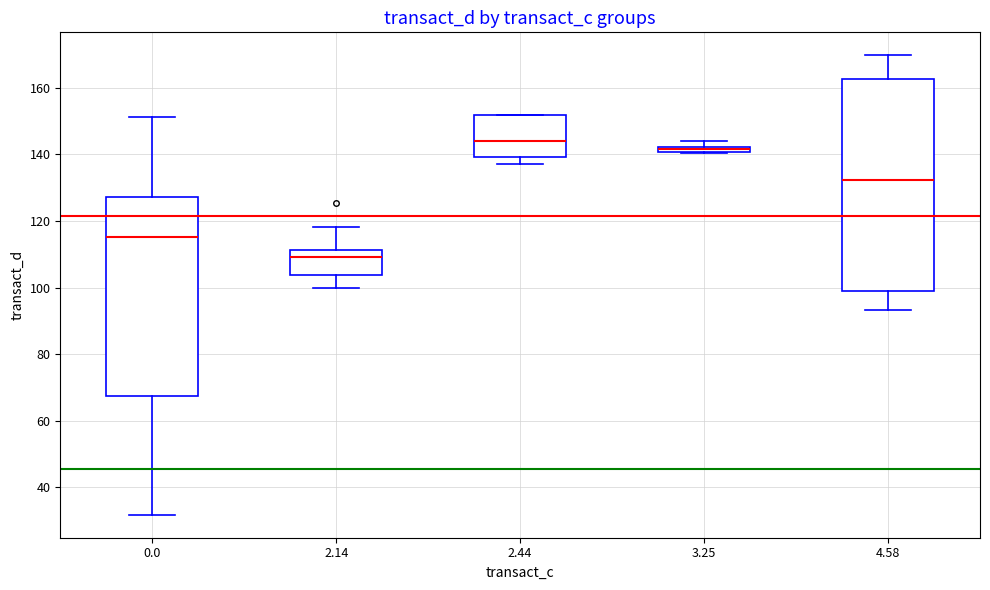

Which box's median line is the highest?

2.44